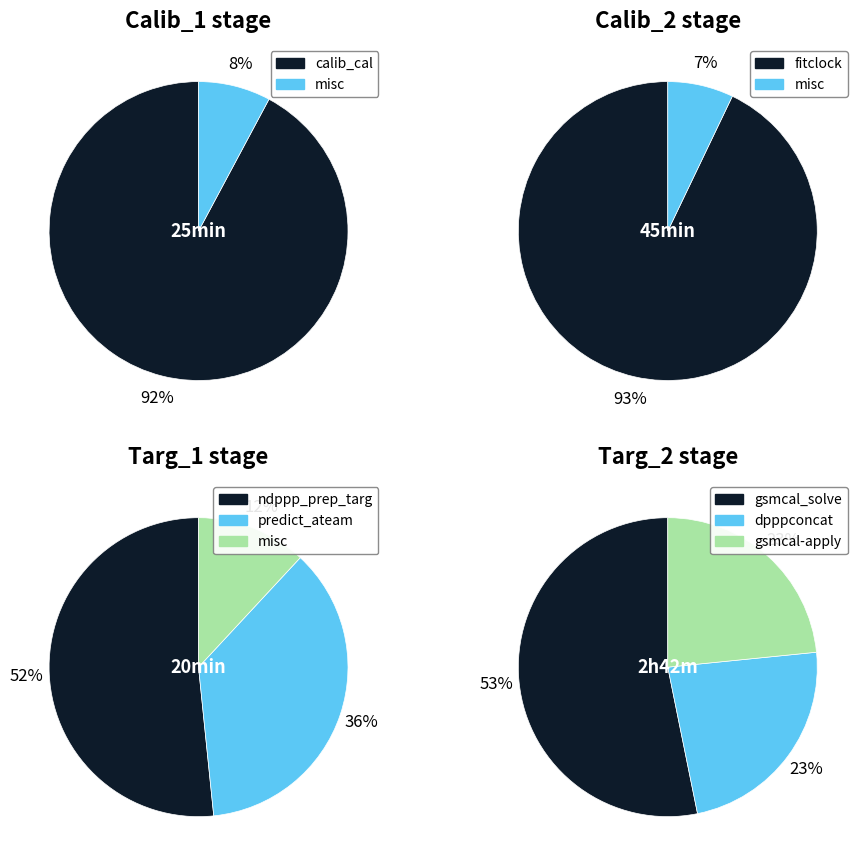

Rank the categories by value from highest to lowest.

413, 392, 143, 125, 102, 101